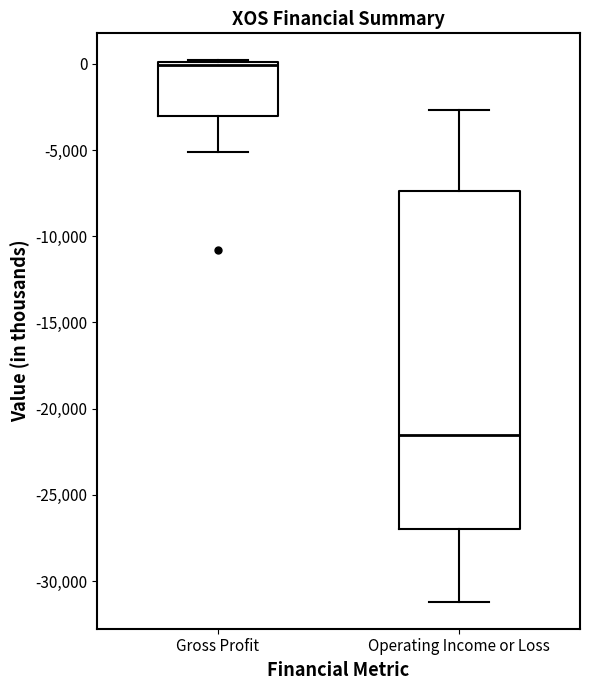

Reading left to right, transcribe this box plot: for each box, give where its median line is, the range the box spans, and where its two whiskers end, as read against the y-axis. The values are not printed on the chart, so give them approximately, as read against the axis.

Gross Profit: median 0, box -3000 to 0, whiskers -5000 to 0
Operating Income or Loss: median -21500, box -27000 to -7500, whiskers -31000 to -2500